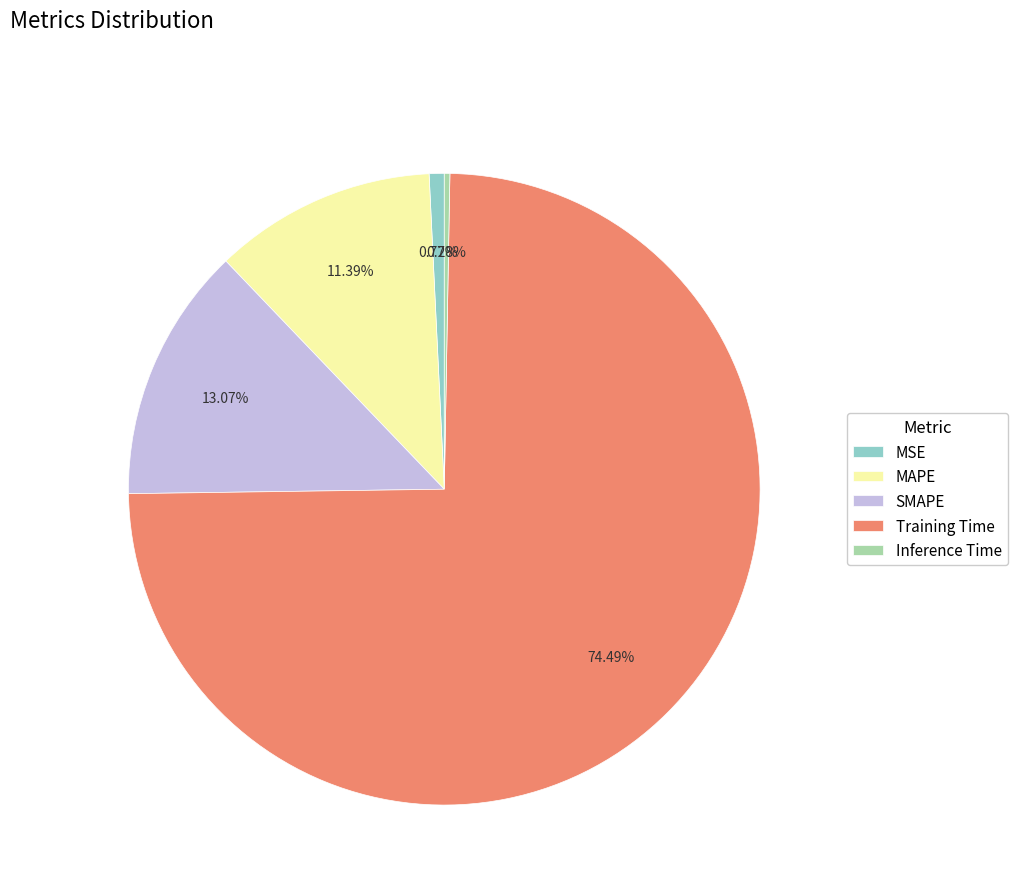

What is the majority slice?

Training Time